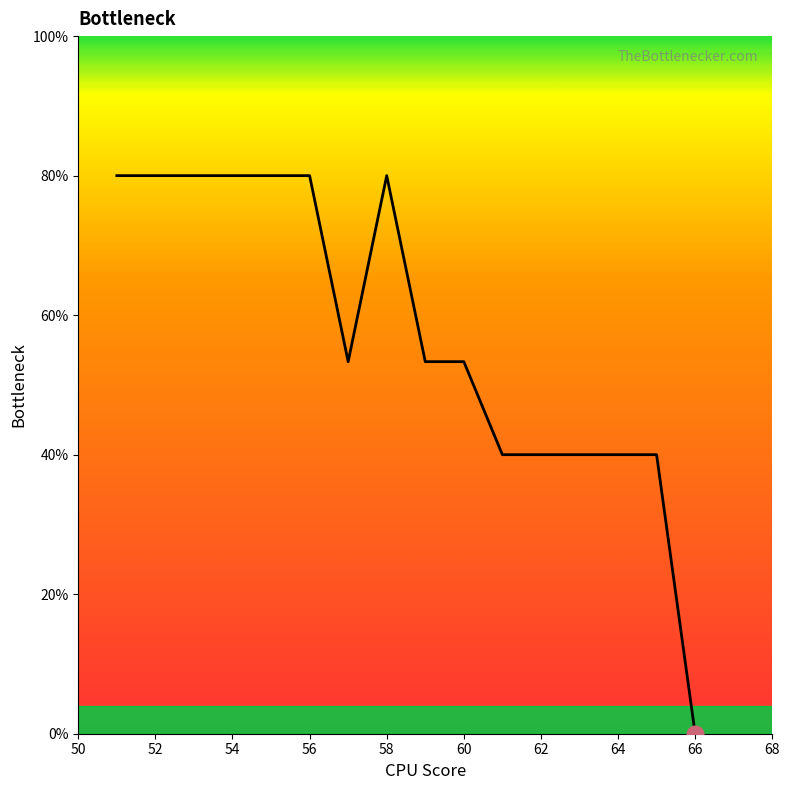

What is the difference between the maximum and minimum values?

80.0